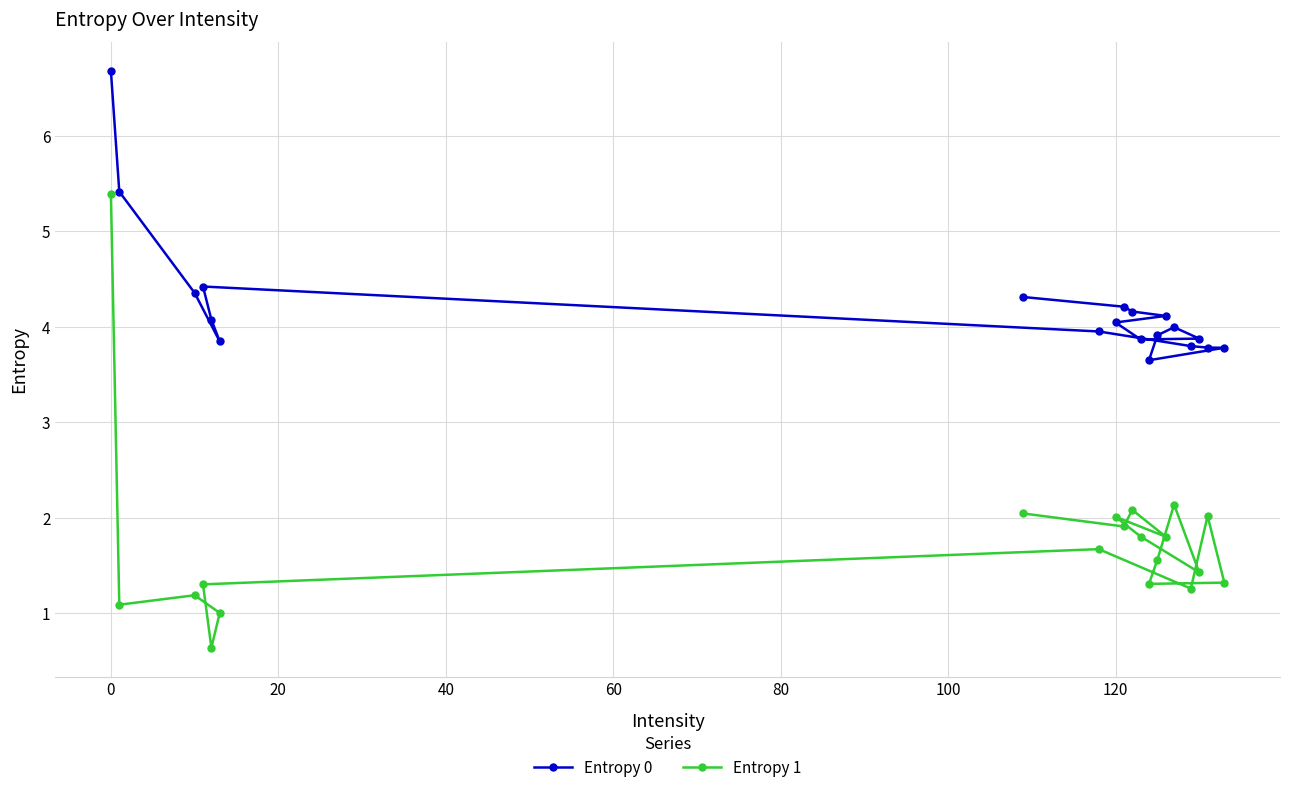

Does the chart have visible grid lines?

Yes